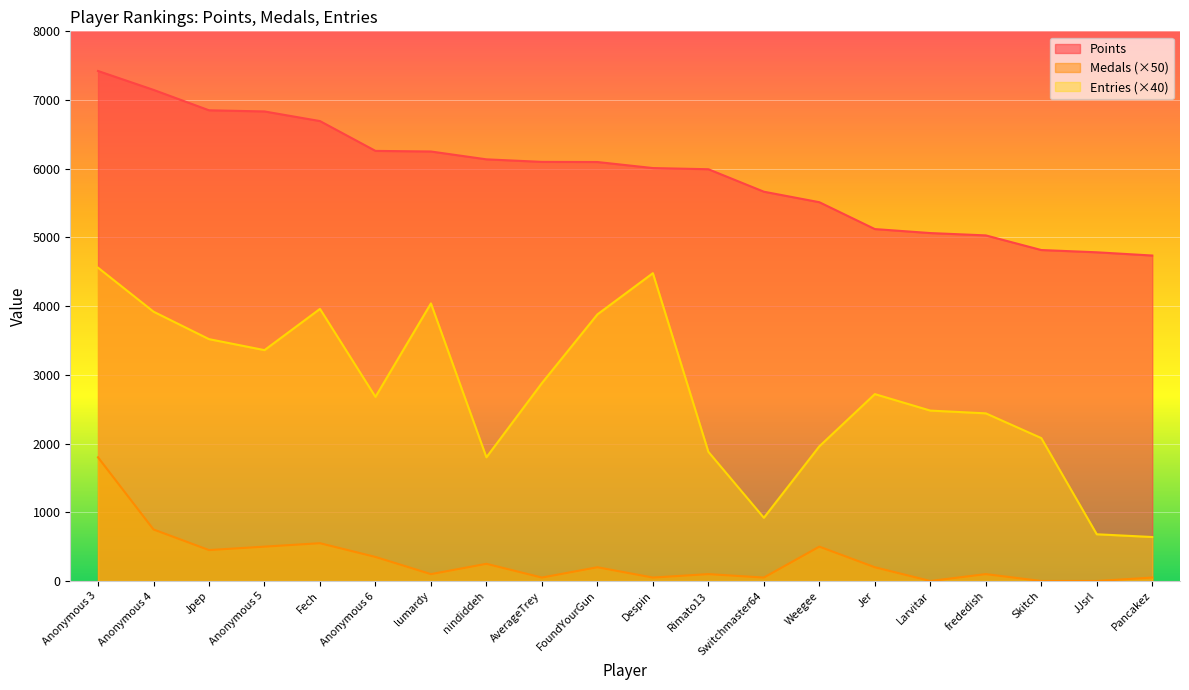

Rank the series by their average value, from lowest to highest.

Medals (×50), Entries (×40), Points